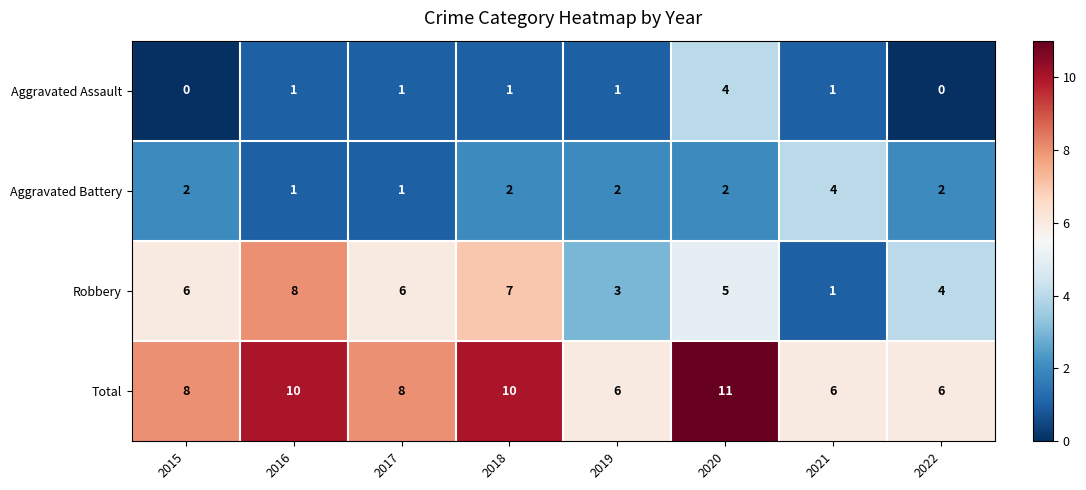

At which category is the sum across all series the highest?

2020